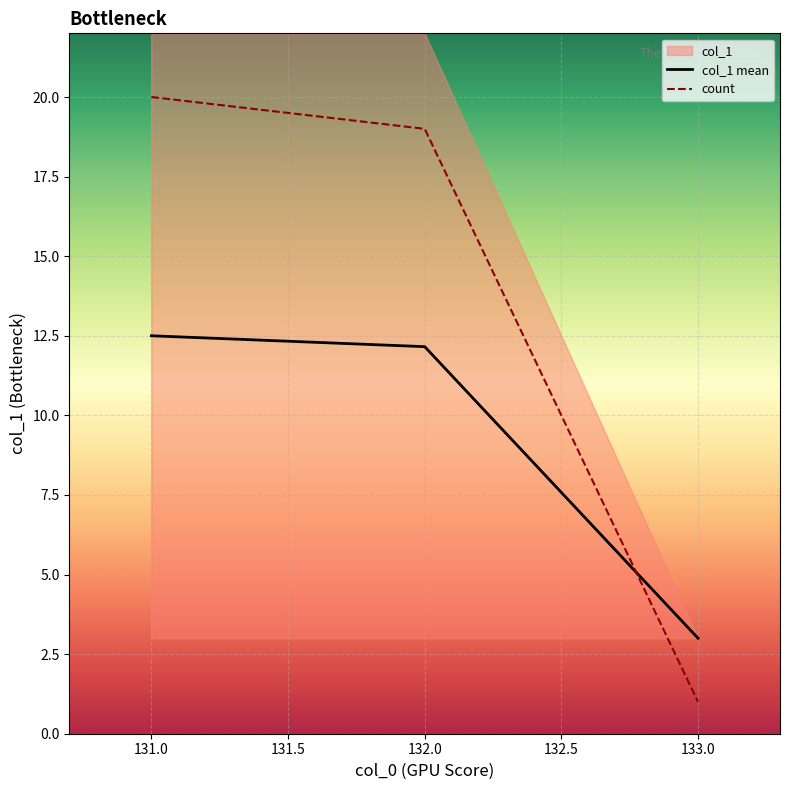

Is the value of count at 132.0 greater than the value of col_1 mean at 131.0?

Yes